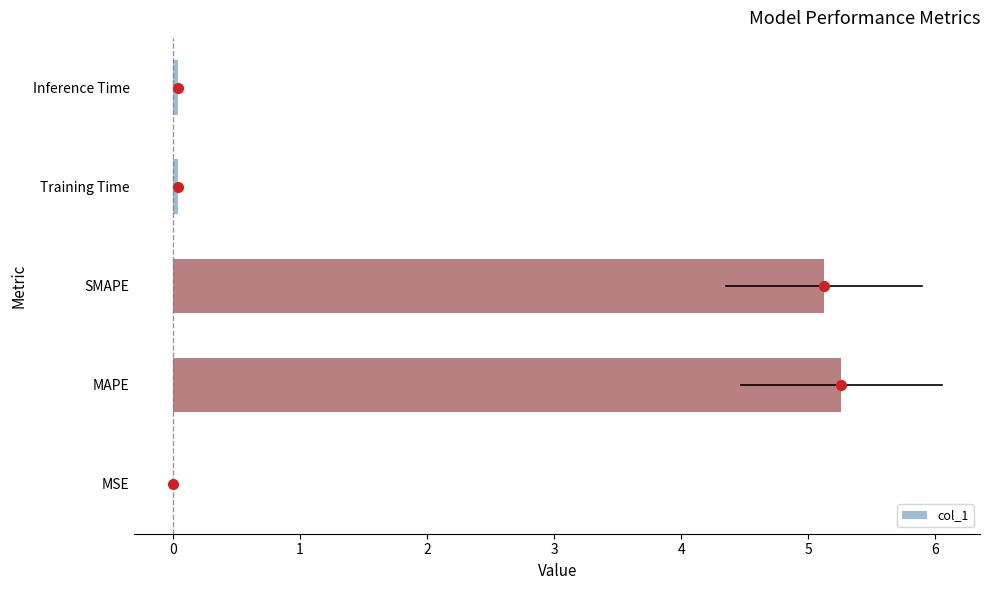

The chart shows a value of 7.6 at MAPE. True or false?

False